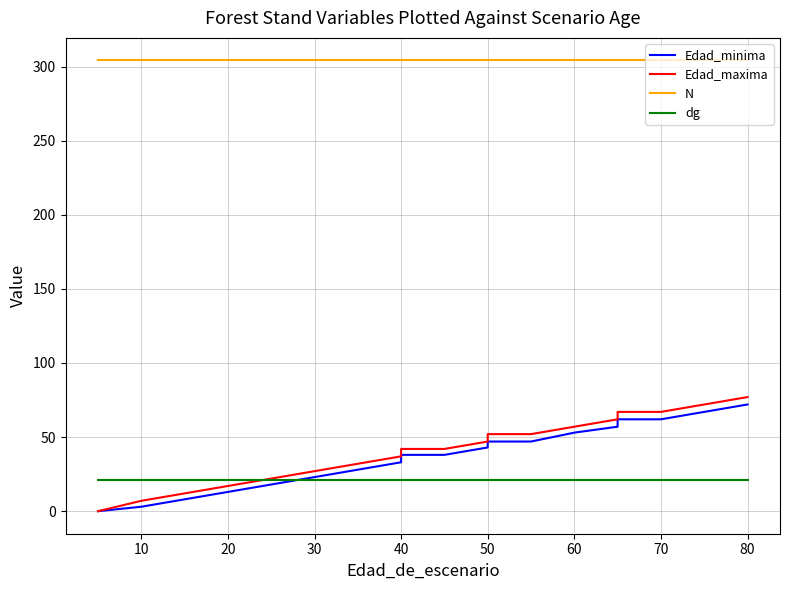

What is the label of the 19th point from the right?

10